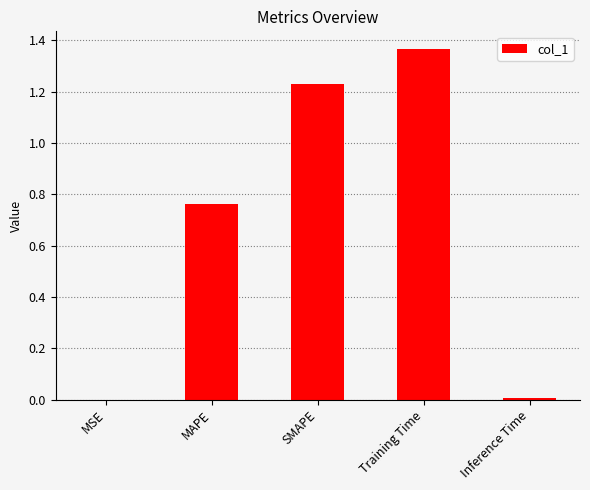

The value at Inference Time is 0.0. True or false?

True